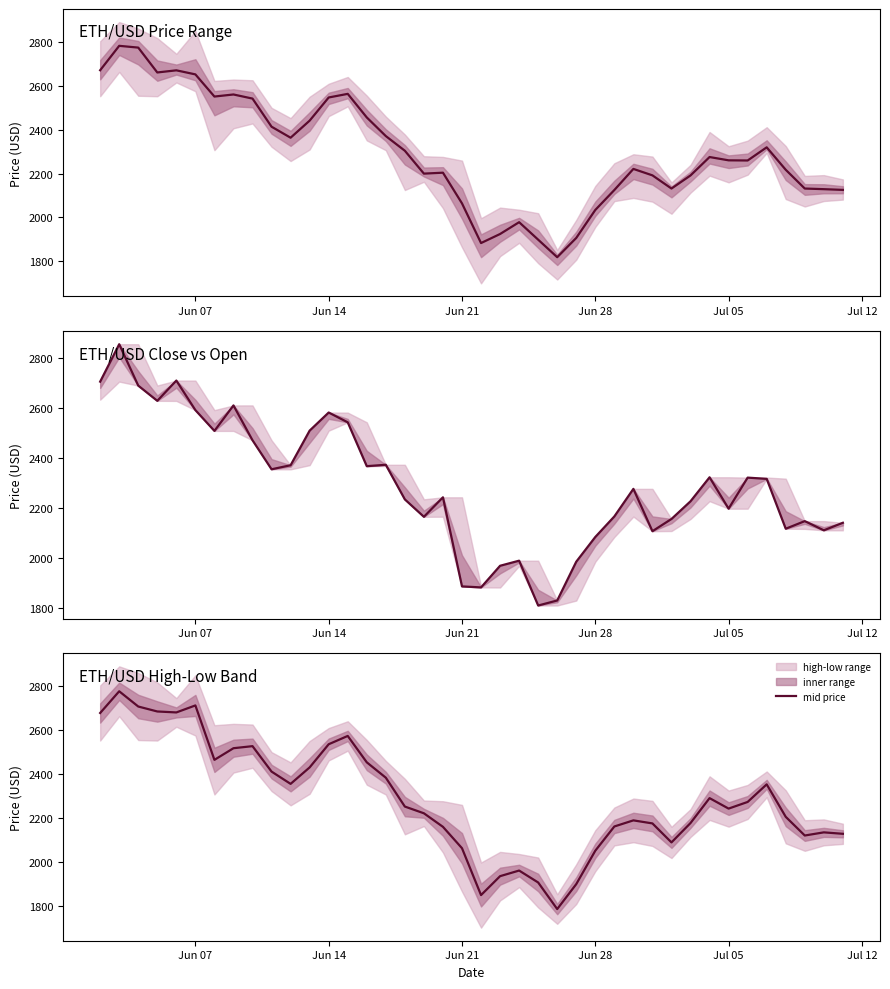

Reading left to right, transcribe all the data shown in this chart.

2677.6	2776.5	2707.1	2684.6	2680.2	2712.1	2464.2	2517.2	2526.6	2410.8	2354.8	2429.8	2535.3	2573.1	2453.0	2382.9	2251.5	2220.9	2159.1	2061.8	1848.3	1934.5	1960.1	1905.7	1784.7	1898.3	2050.5	2160.8	2188.6	2174.8	2088.2	2176.4	2289.9	2242.2	2272.5	2352.7	2204.7	2119.6	2134.0	2127.4